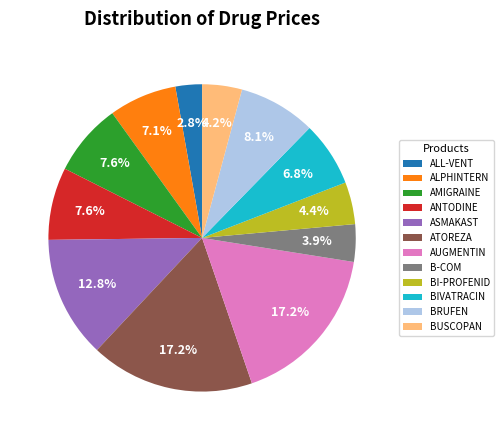

Which has a higher value, AUGMENTIN or BIVATRACIN?

AUGMENTIN